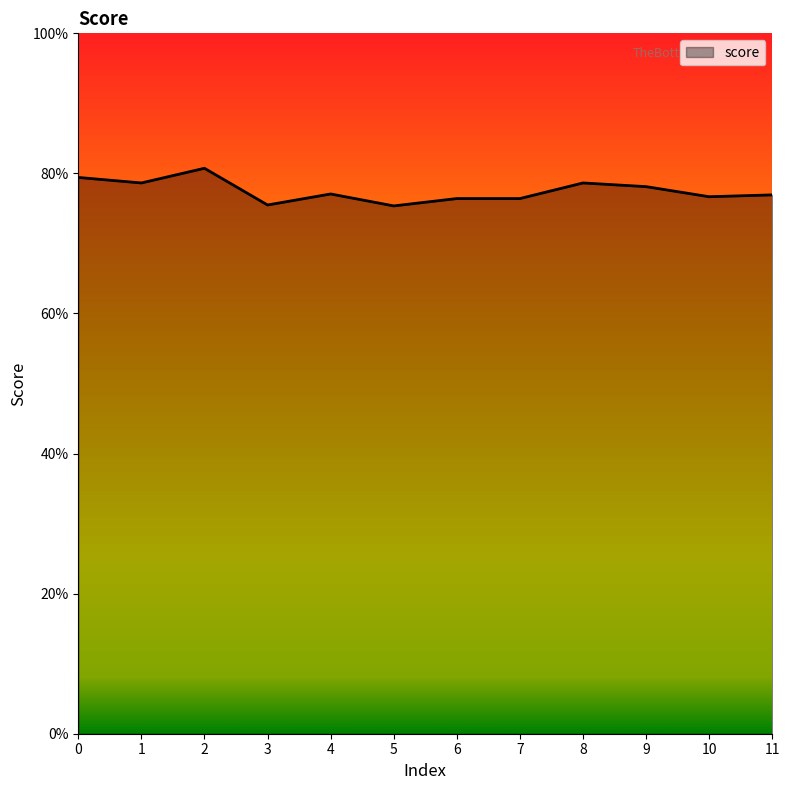

Reading right to left, transcribe all the data shown in this chart.

11=0.8	10=0.8	9=0.8	8=0.8	7=0.8	6=0.8	5=0.8	4=0.8	3=0.8	2=0.8	1=0.8	0=0.8